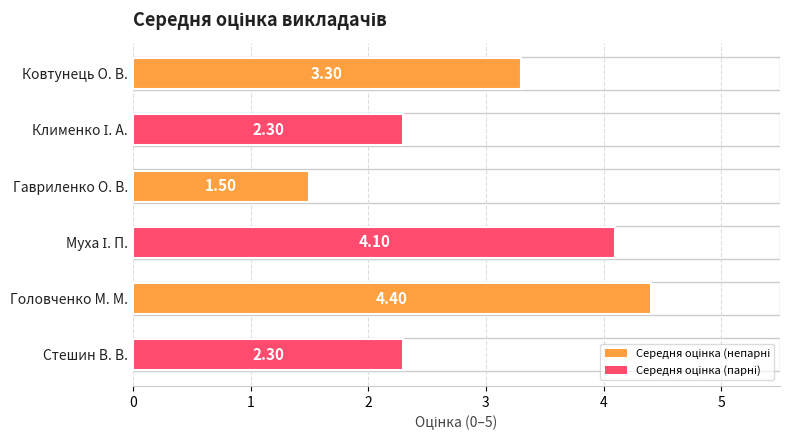

How many data points are less than 3?

3